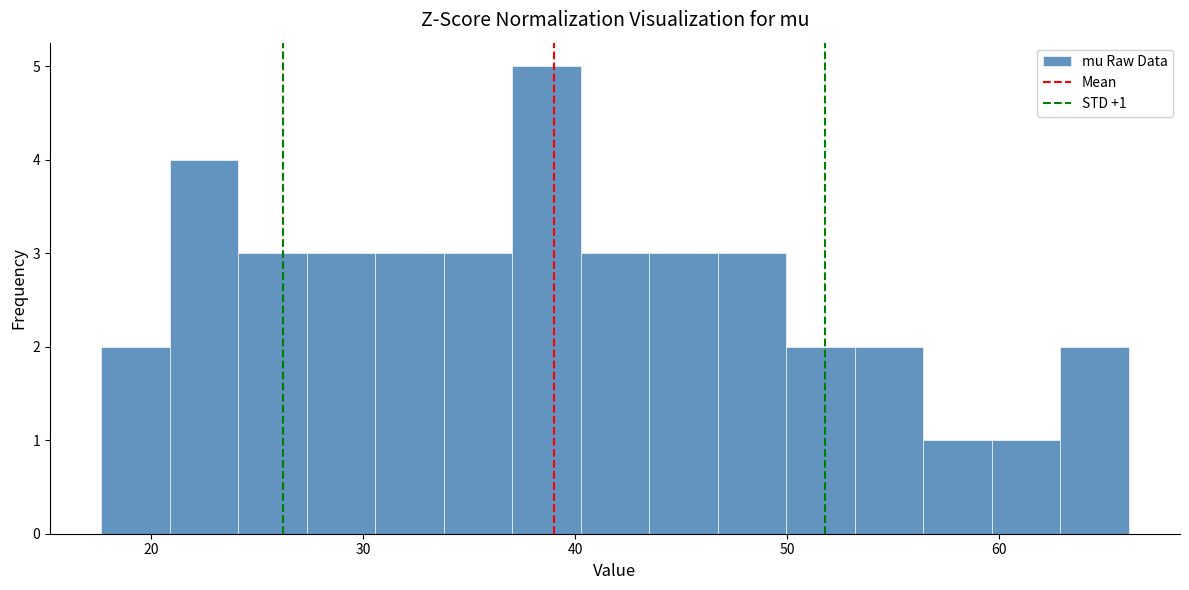

Read against the x-axis, roughly where is the centre of the tallest bar?

39